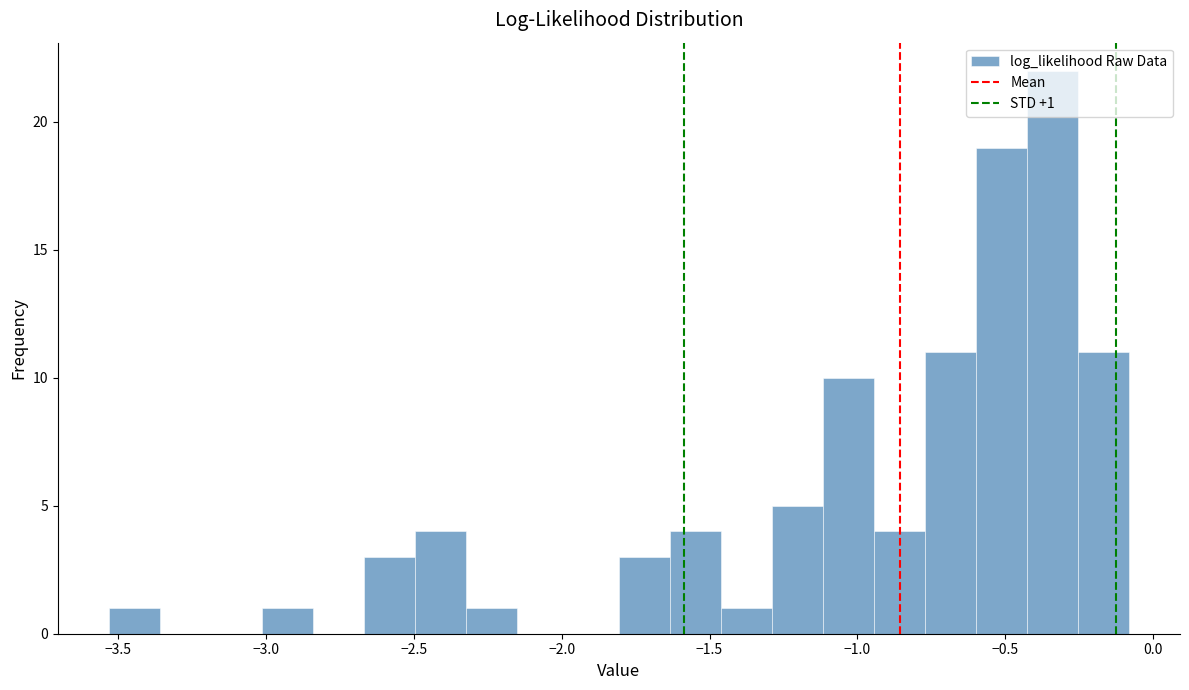

Read against the x-axis, roughly where is the centre of the tallest bar?

-0.35